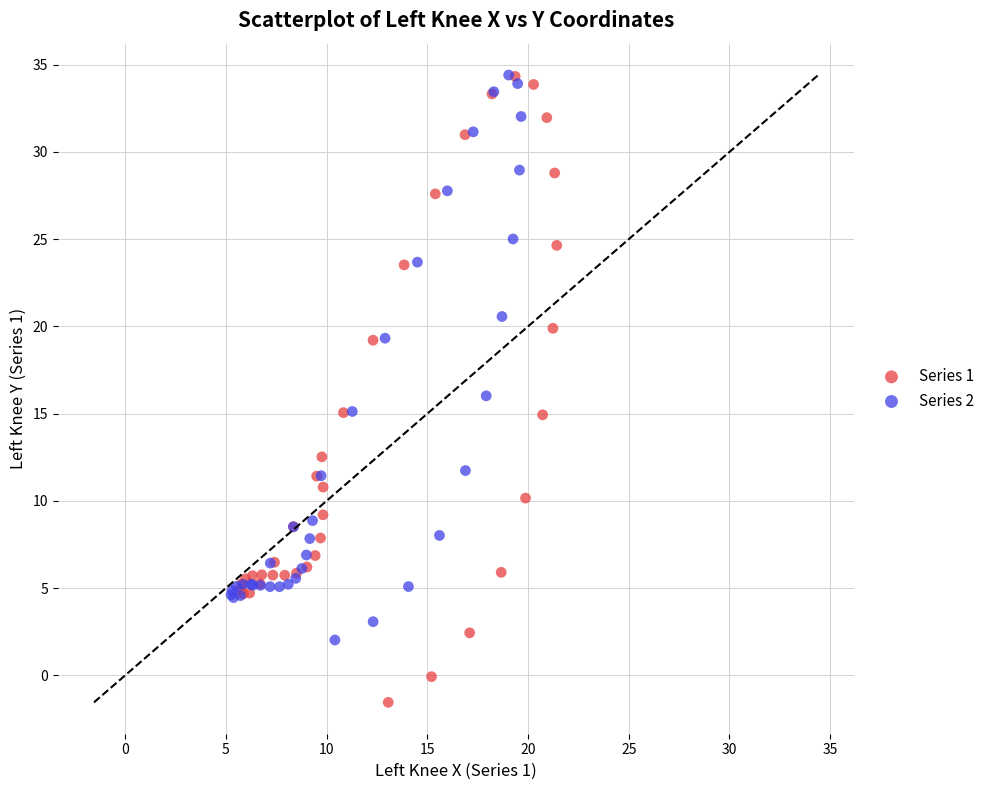

Which series reaches the minimum Y coordinate?

Series 1